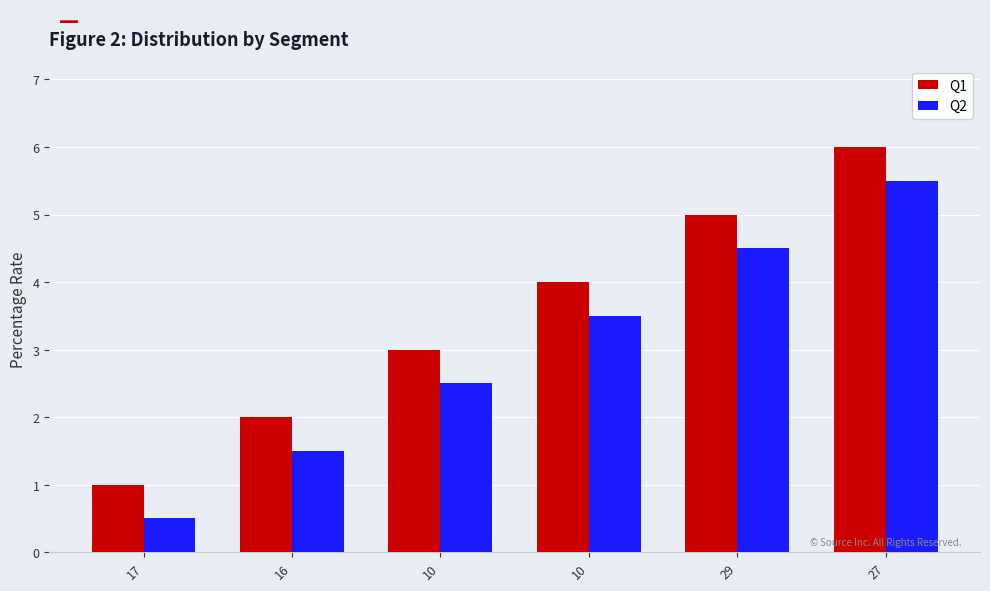

How many values in the Q1 series are below 4?

3